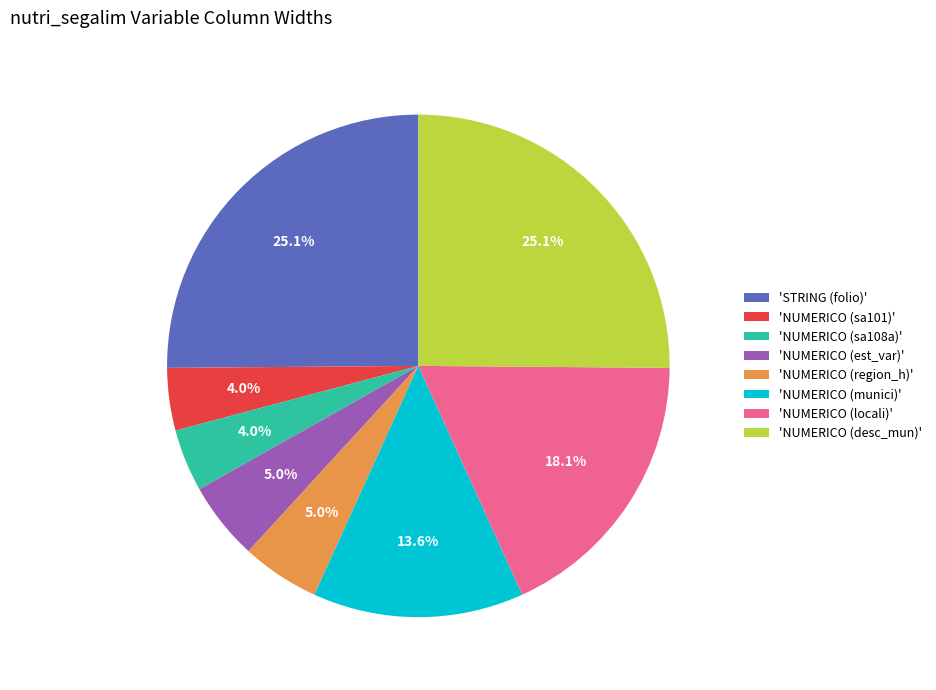

Does 'STRING (folio)' account for over 50% of the chart?

No